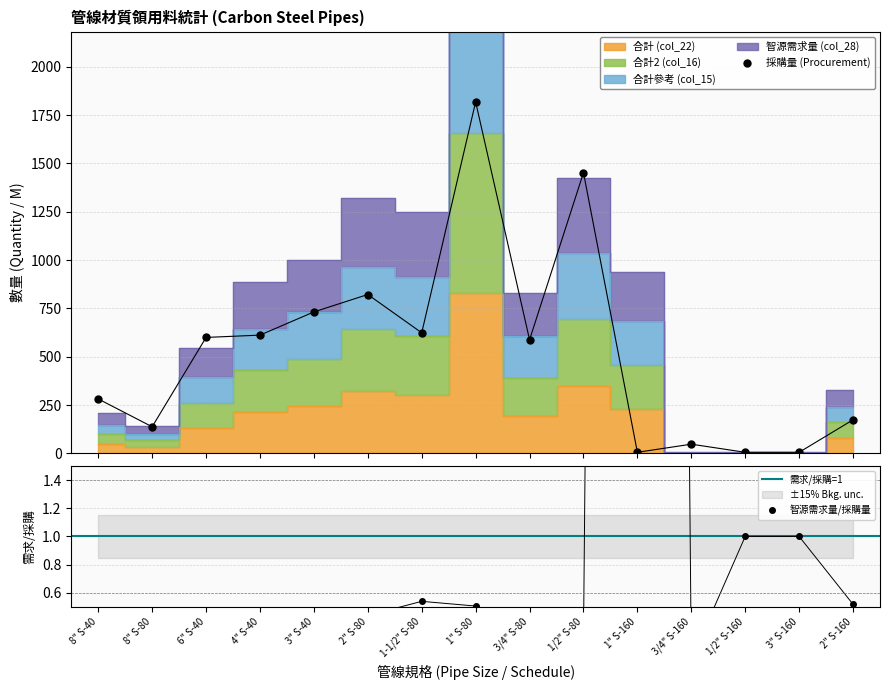

Between 1" S-80 and 1/2" S-160, which series saw the biggest shift?

智源需求量 (col_28)